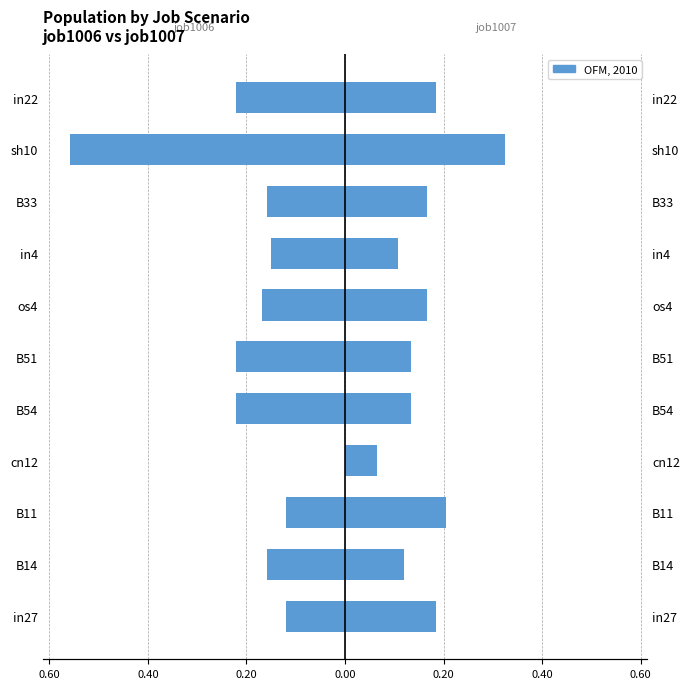

What is the average value of the job1007_scenario1_2555 series?

0.2